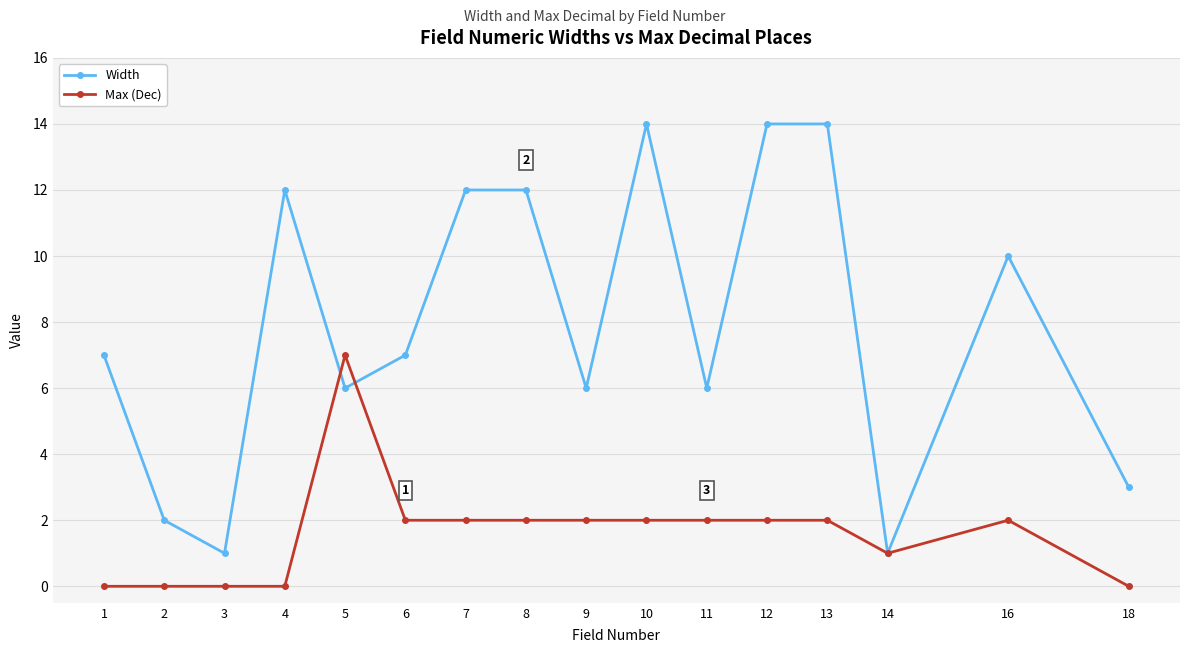

Between 9 and 16, which series saw the biggest shift?

Width